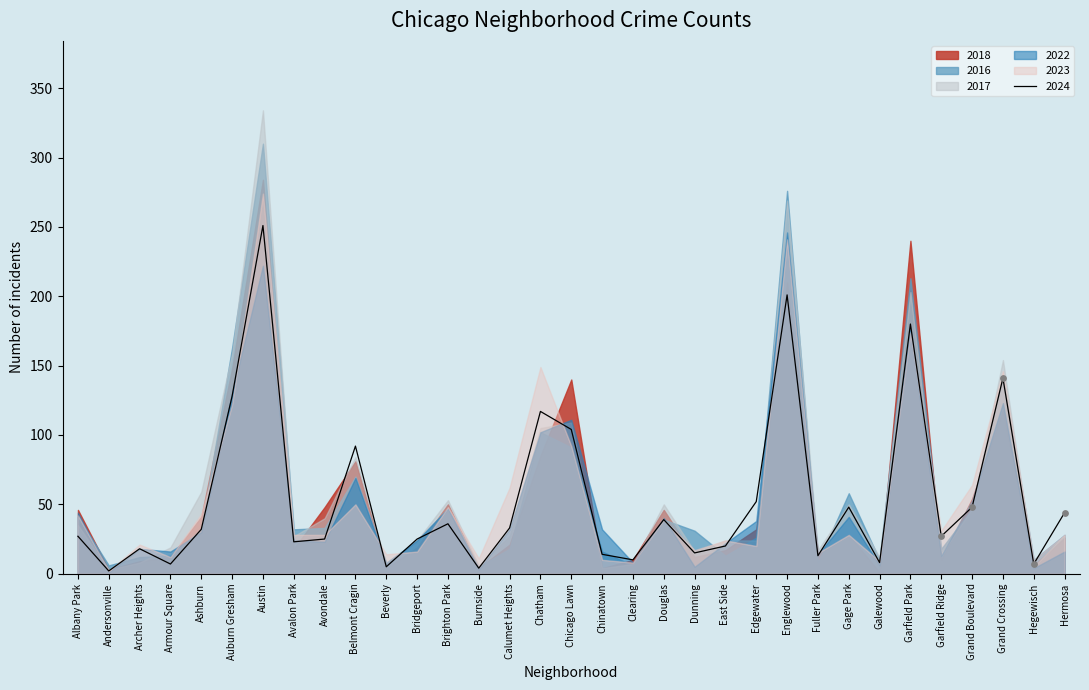

Which series contains the lowest Y value?

2022